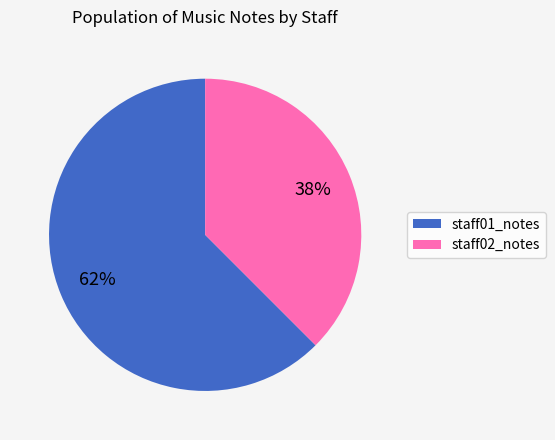

True or false: staff02_notes accounts for 48% of the total.

False